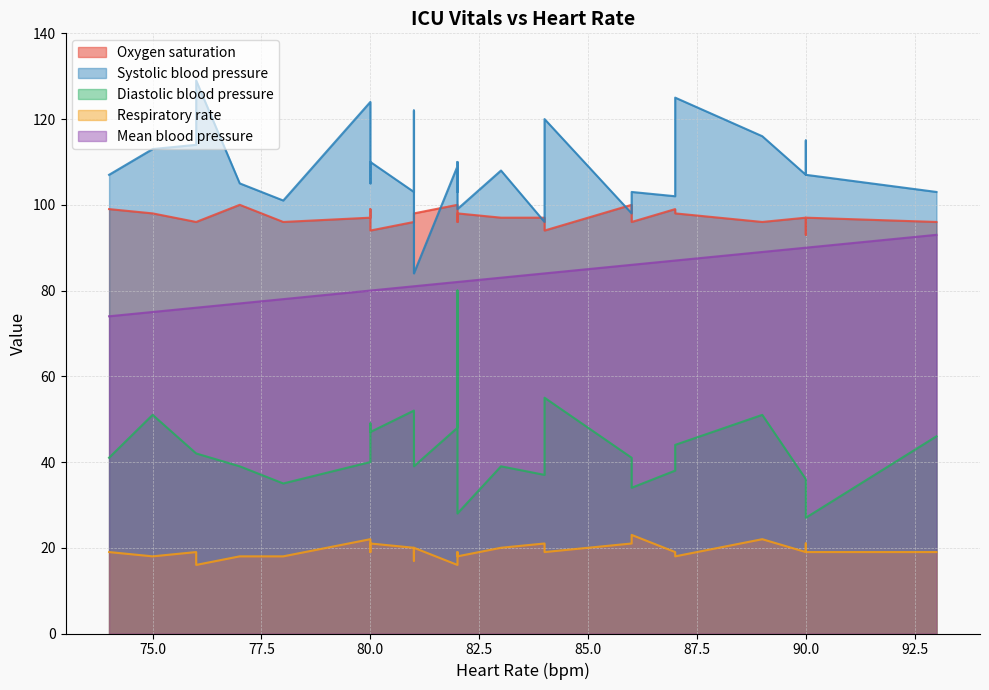

True or false: Oxygen saturation and Mean blood pressure cross at least once.

False